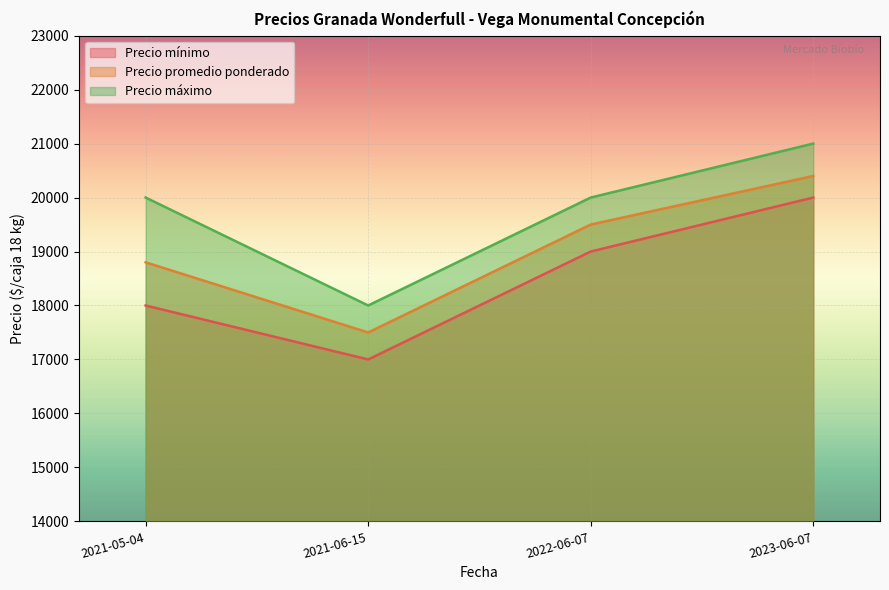

Count the Precio mínimo values in the range 18000 to 20000.

3